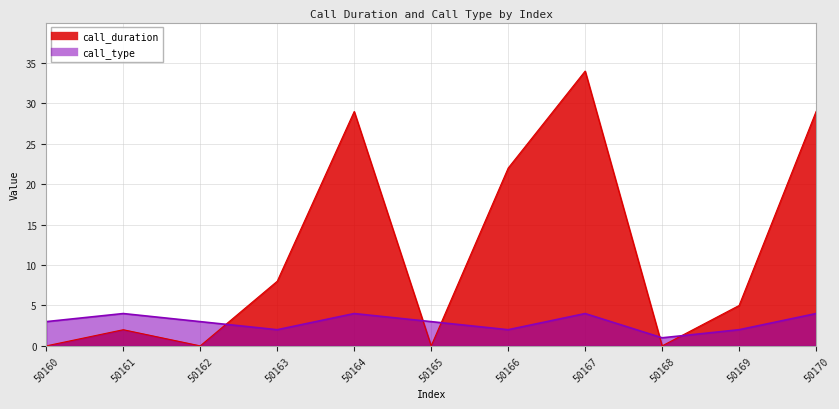

Where is the first local minimum for call_duration?

50162